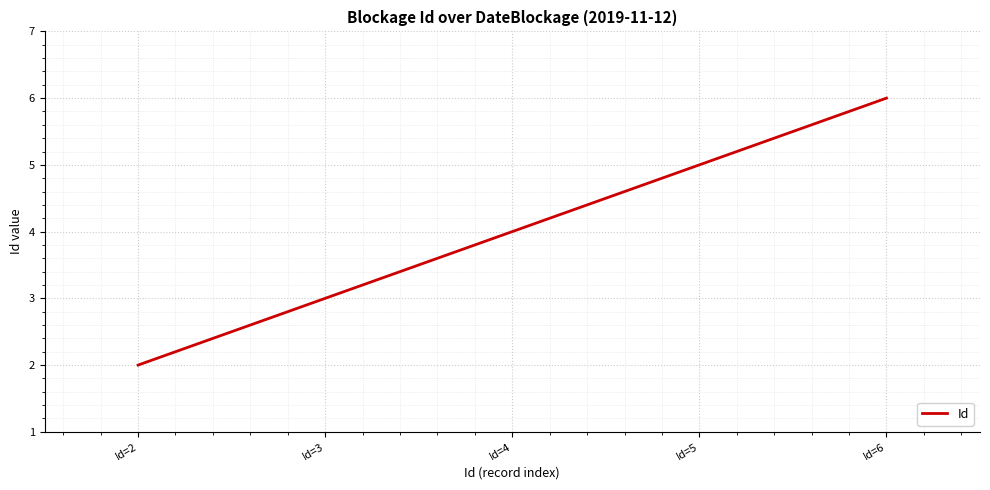

Reading right to left, list all the values displayed in this chart.

Id=6=6	Id=5=5	Id=4=4	Id=3=3	Id=2=2